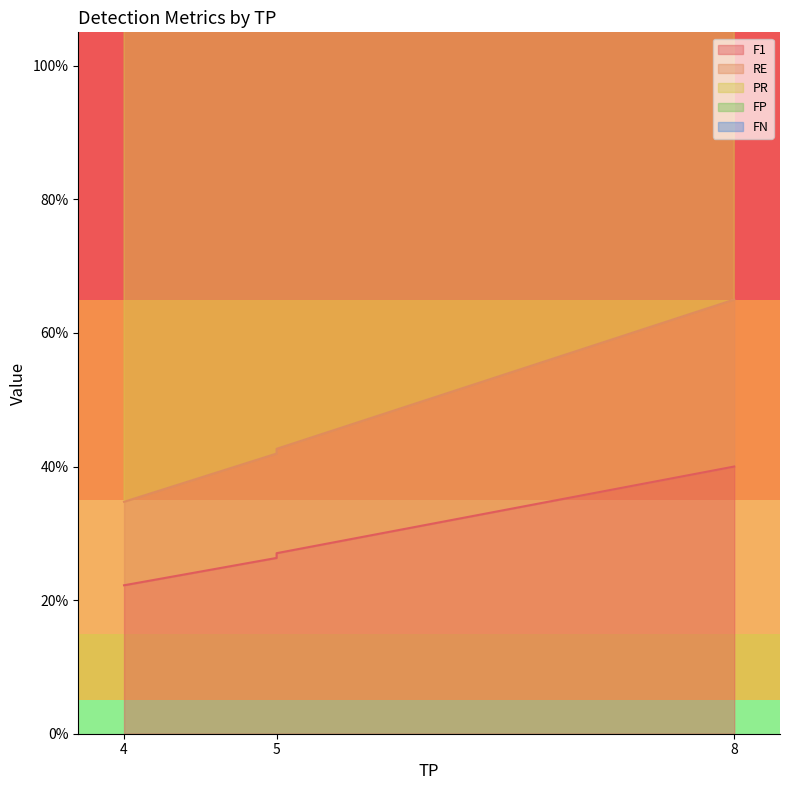

Between 5 and 4, which series saw the biggest shift?

FN